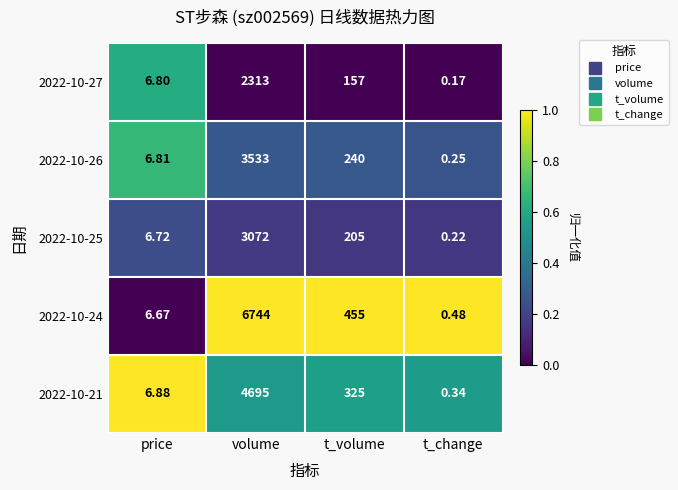

List the labels in order of 2022-10-25 value, smallest first.

t_change, price, t_volume, volume